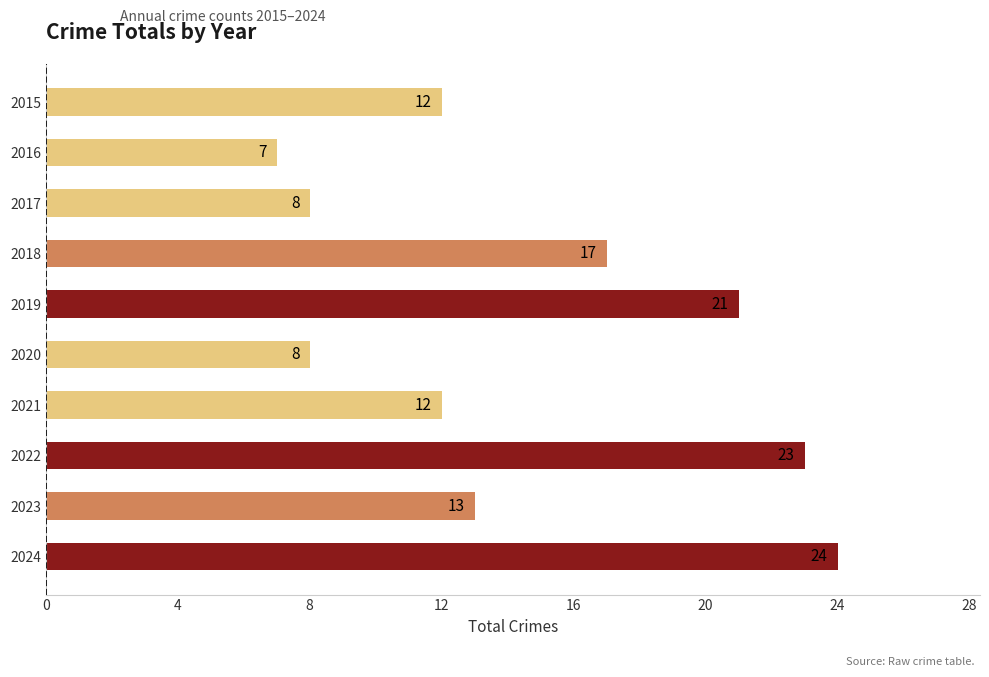

What is the difference between the maximum and second lowest values?

16